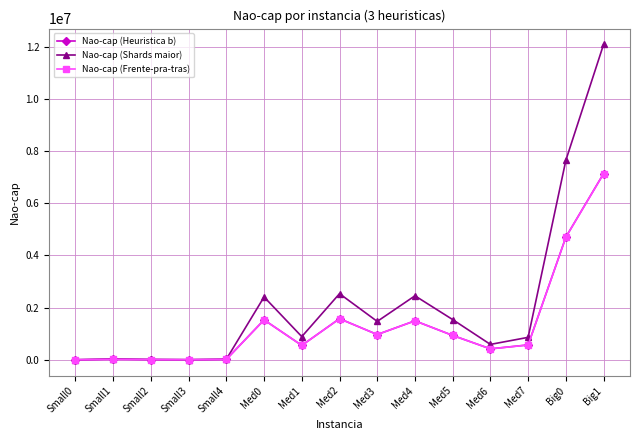

What are all the series names shown in the legend?

Nao-cap (Heuristica b), Nao-cap (Shards maior), Nao-cap (Frente-pra-tras)